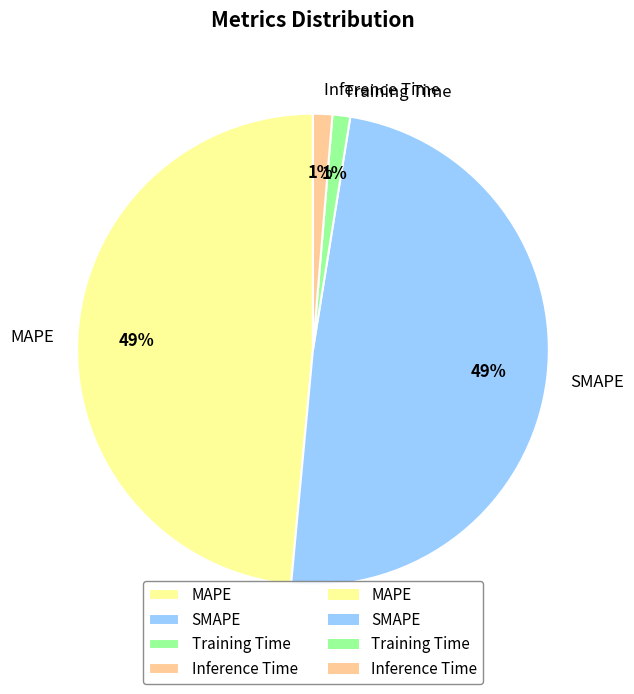

The Training Time slice represents 9% of the pie. True or false?

False